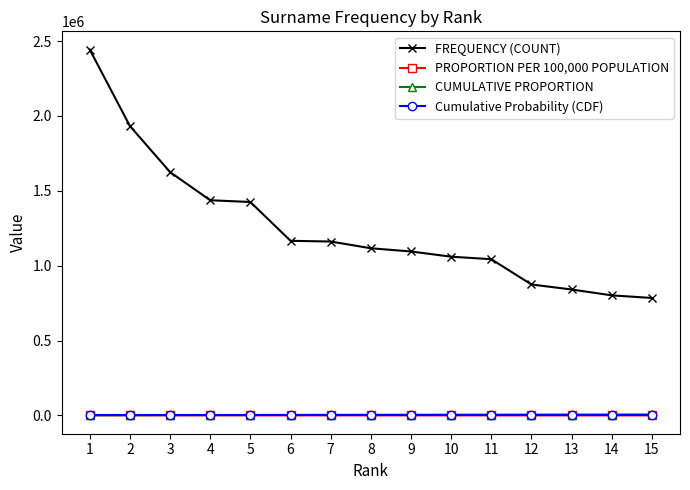

How many data points does each series have?

15